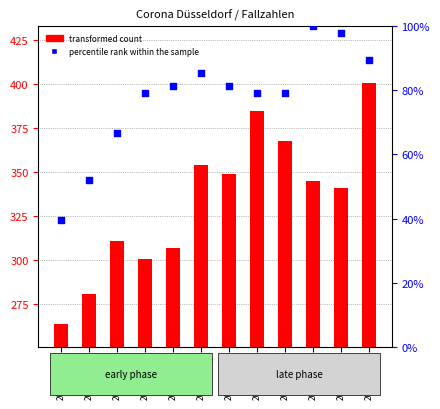

At which category is the sum across all series the highest?

2020-04-06